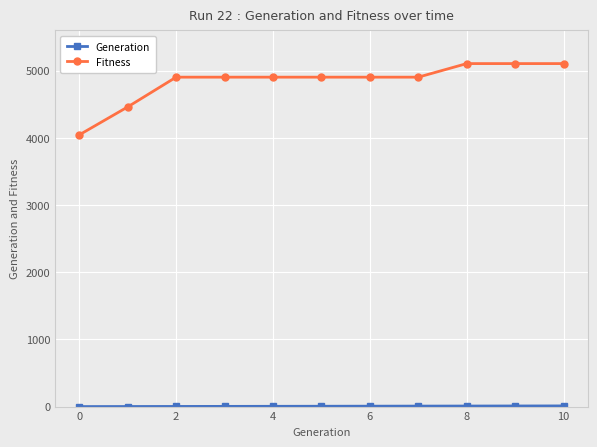

At how many categories does at least one series exceed 439?

11